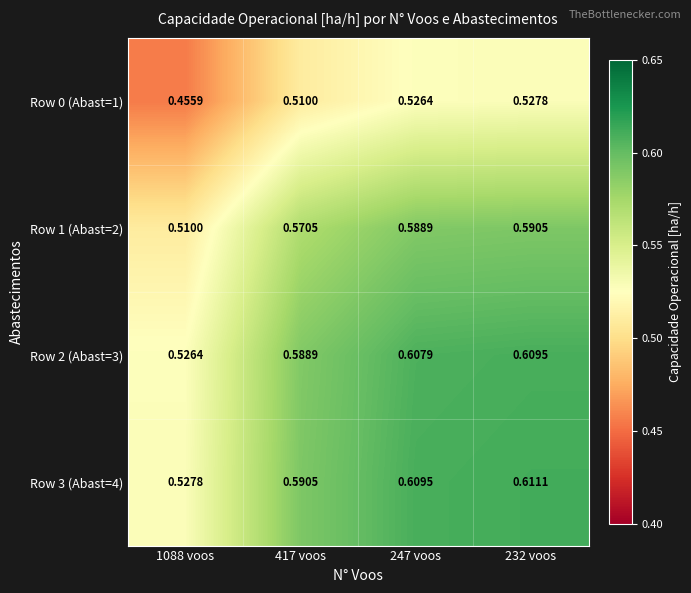

At 232 voos, list the series in order from largest to smallest.

Row 3 (Abast=4), Row 2 (Abast=3), Row 1 (Abast=2), Row 0 (Abast=1)